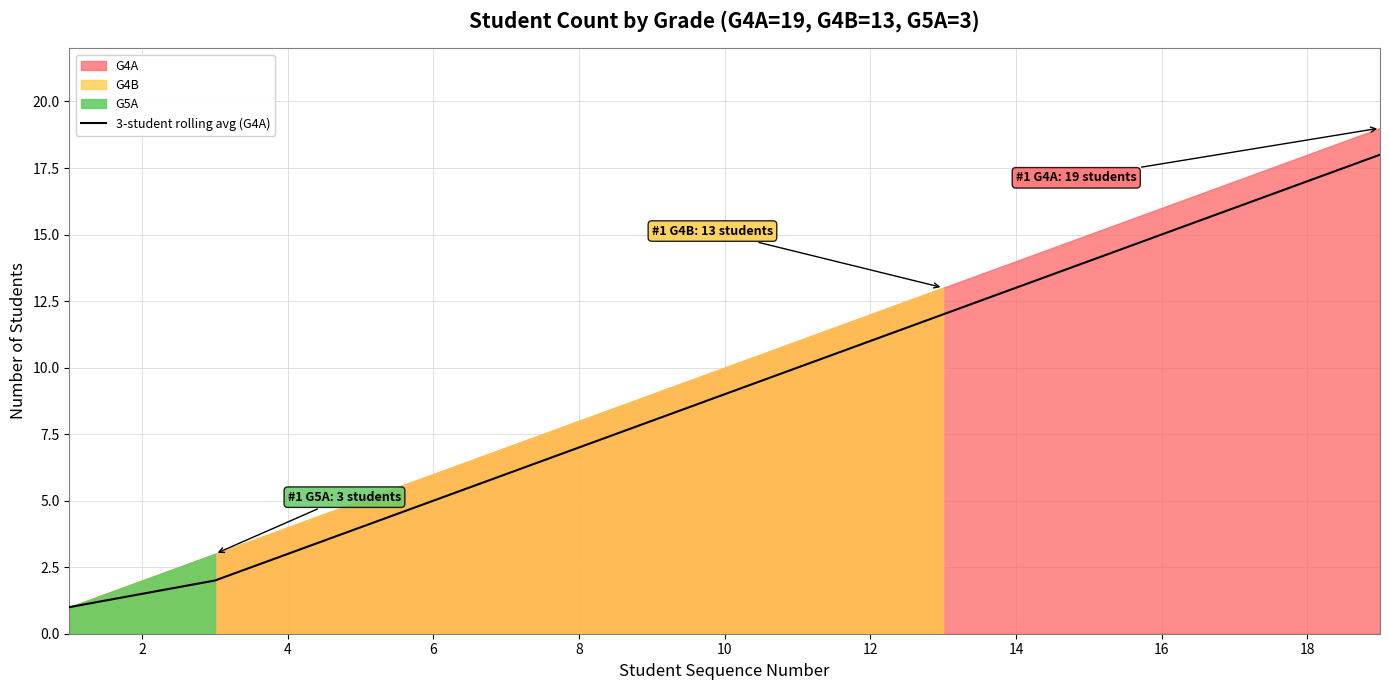

What is the lowest value of the 3-student rolling avg (G4A) series?

1.0